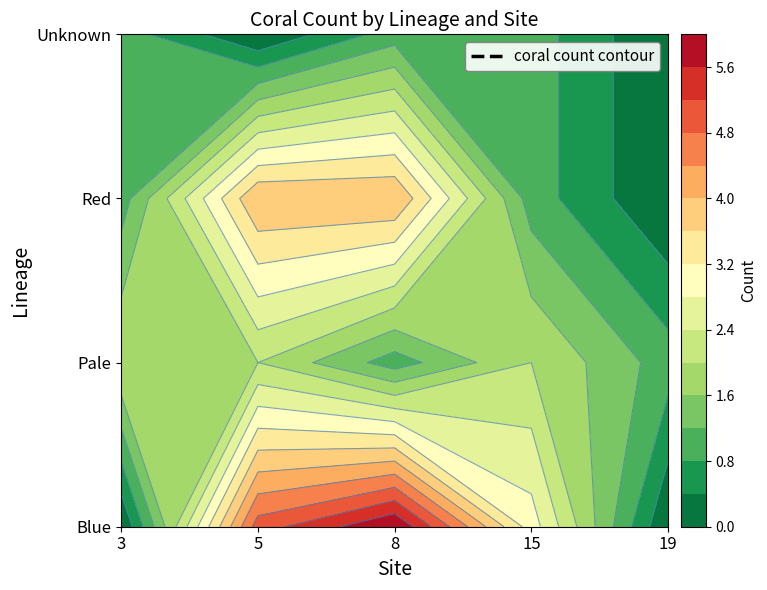

Which category has the lowest value in the Blue series?

3